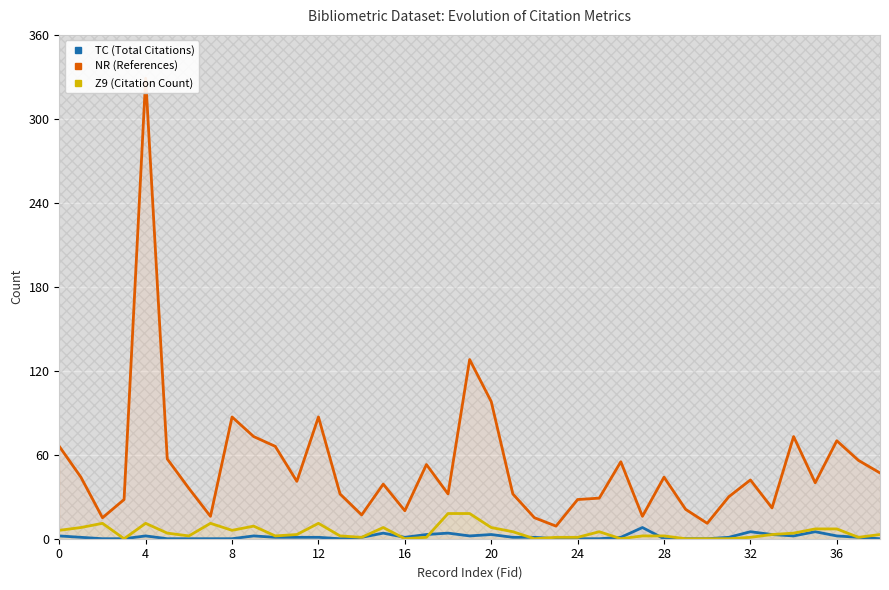

Is it true that Z9 (Citation Count) equals 11 at 12?

True